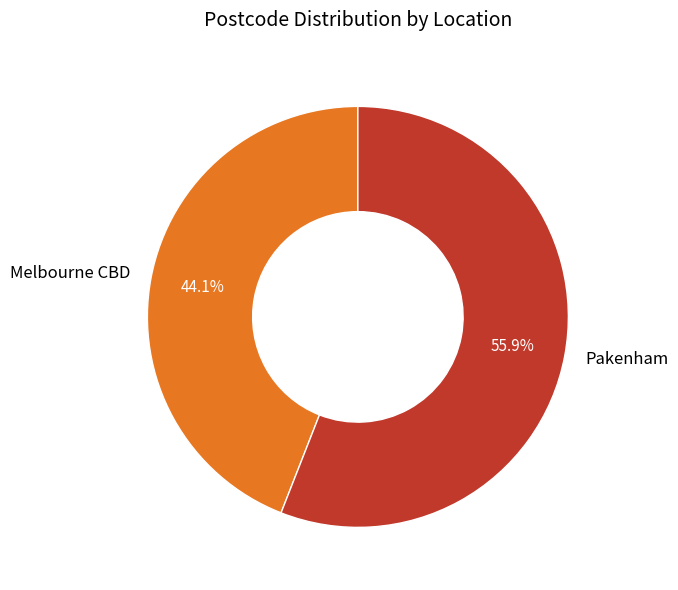

Is there a majority slice in this chart?

Yes